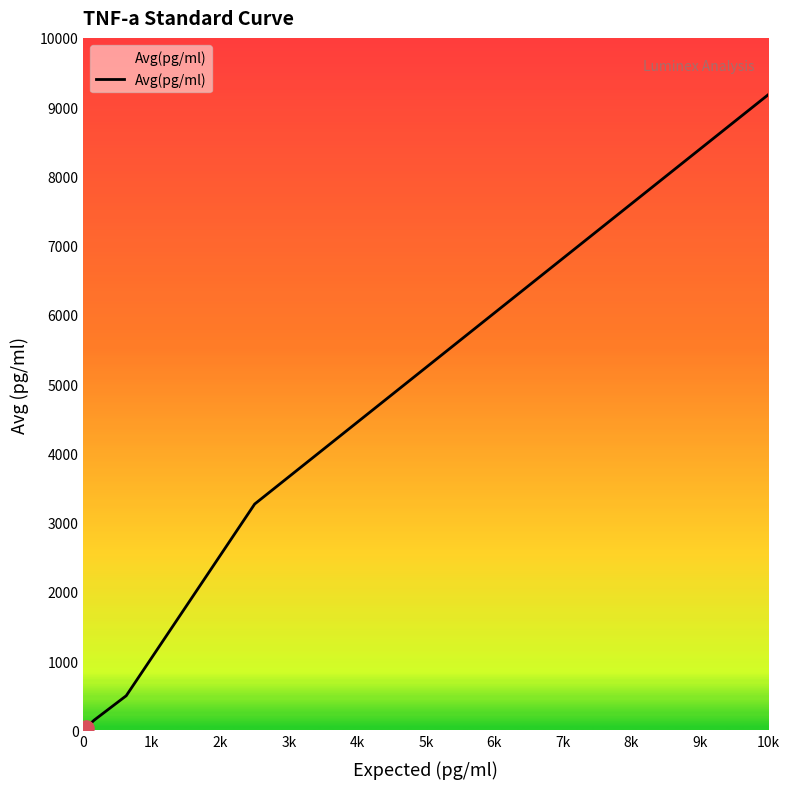

What is the sum of all values?

13148.9